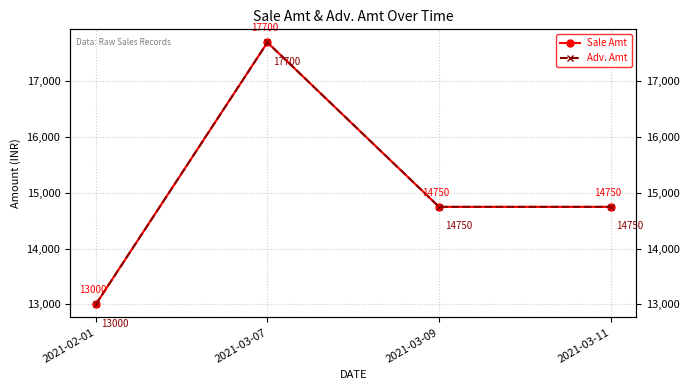

How many data points in Sale Amt are above 14750?

1